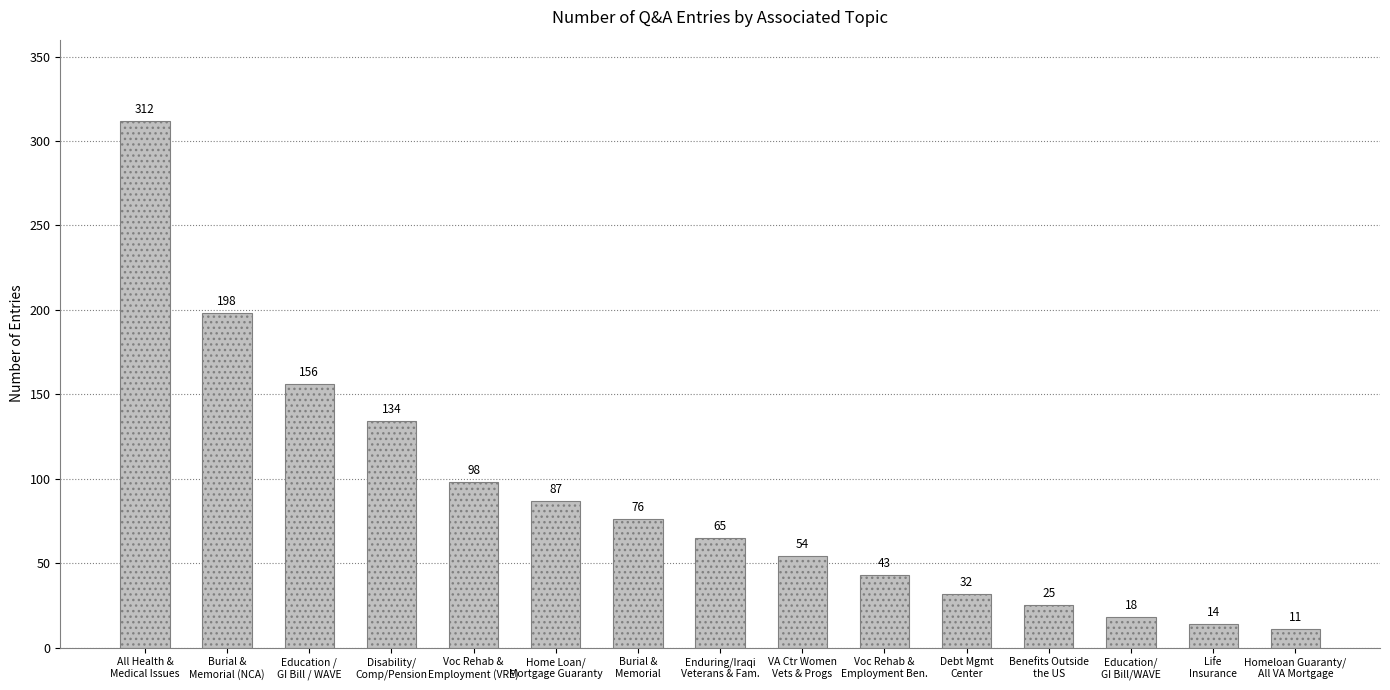

Reading left to right, what are all the values shown in this chart?

312	198	156	134	98	87	76	65	54	43	32	25	18	14	11